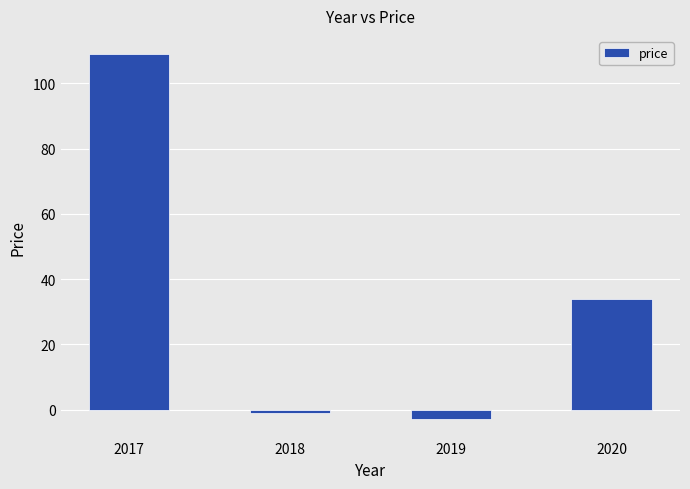

Which has a higher value, 2018 or 2019?

2018